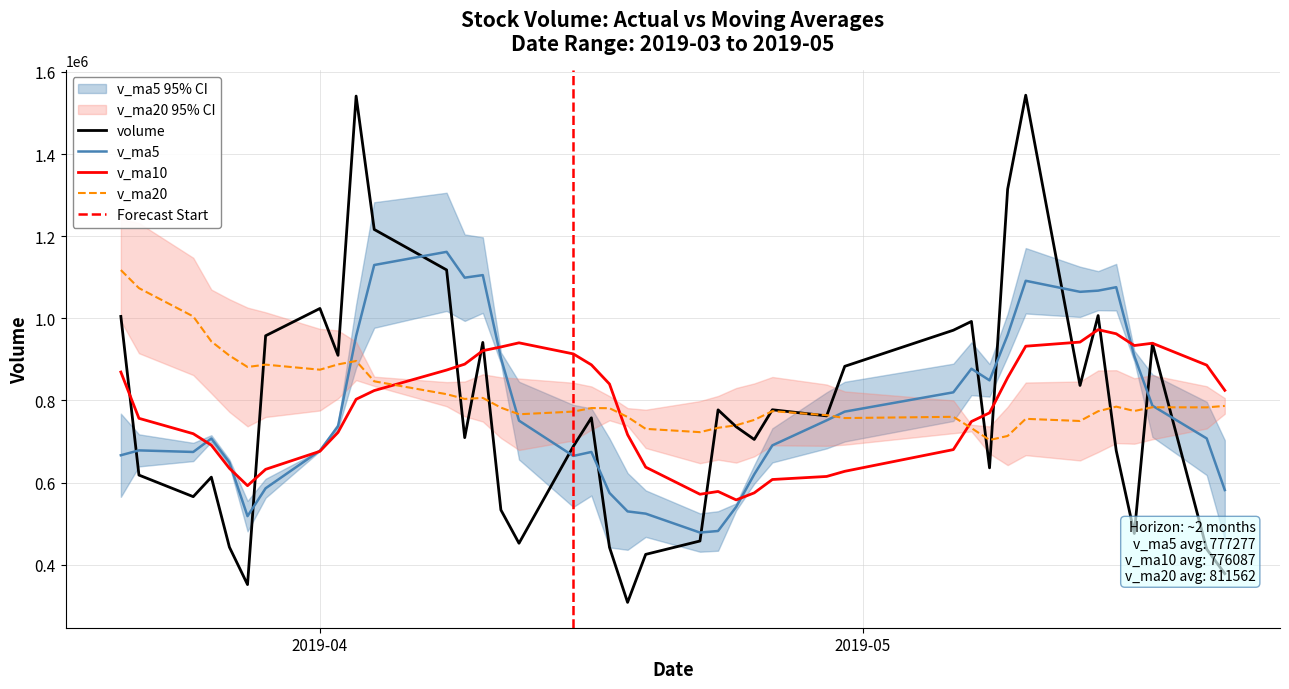

Count the number of data series in this chart.

6